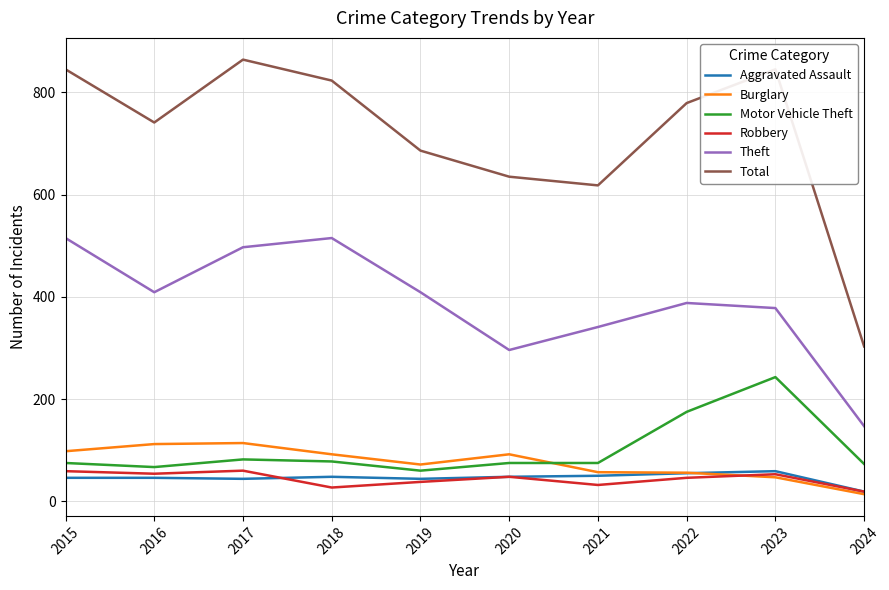

What are all the series names shown in the legend?

Aggravated Assault, Burglary, Motor Vehicle Theft, Robbery, Theft, Total